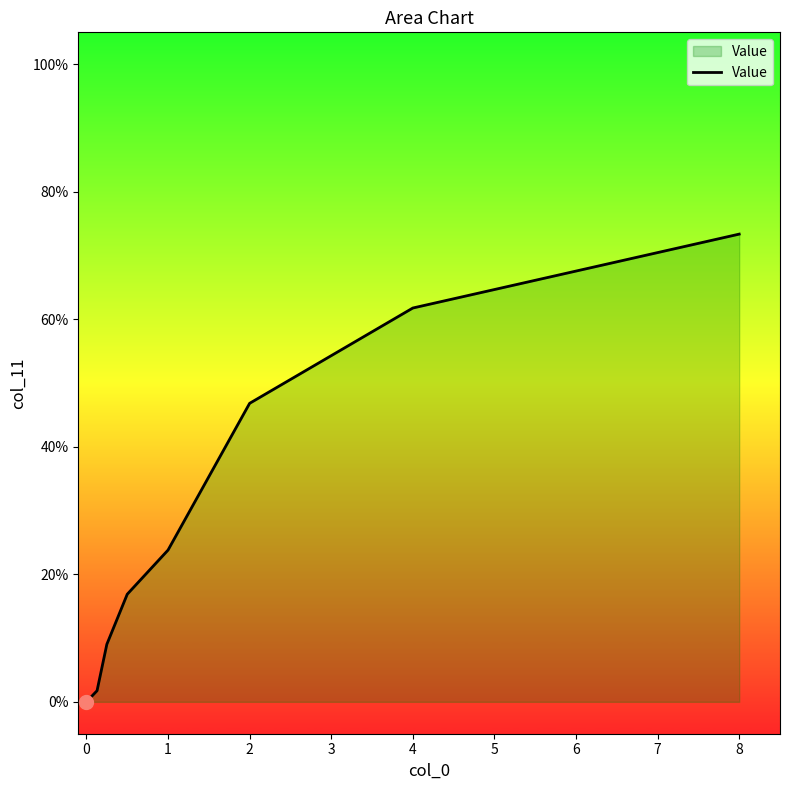

Does the chart display data point markers on the line(s)?

No